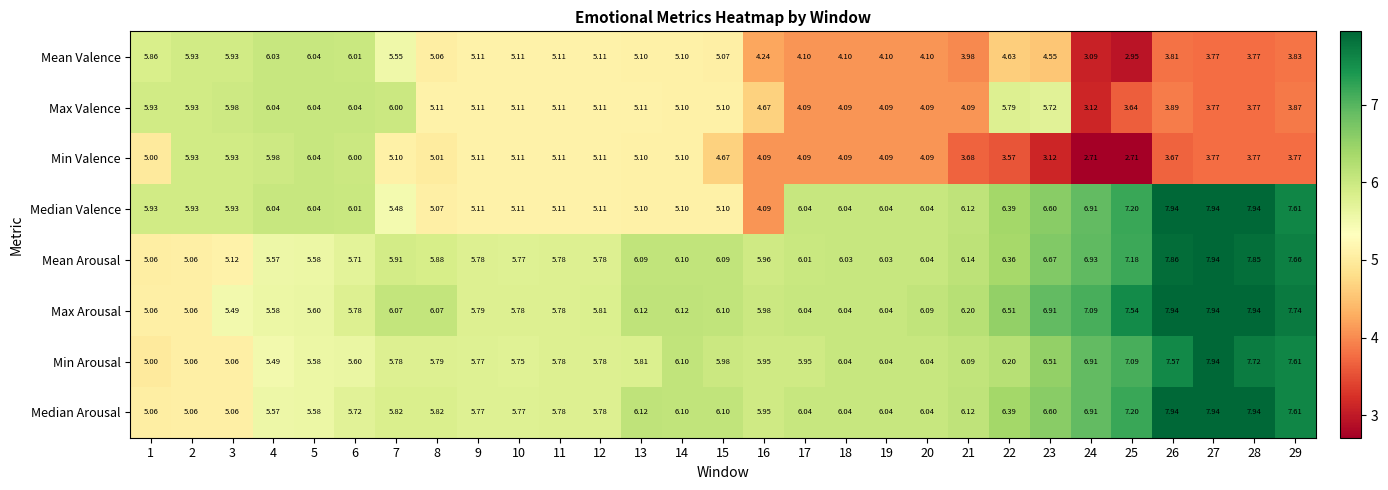

Is the value of Median Arousal at 22 greater than the value of Max Valence at 28?

Yes